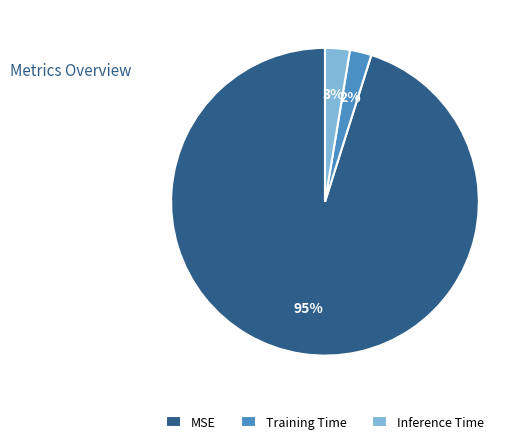

Does Training Time represent more than half of the total?

No